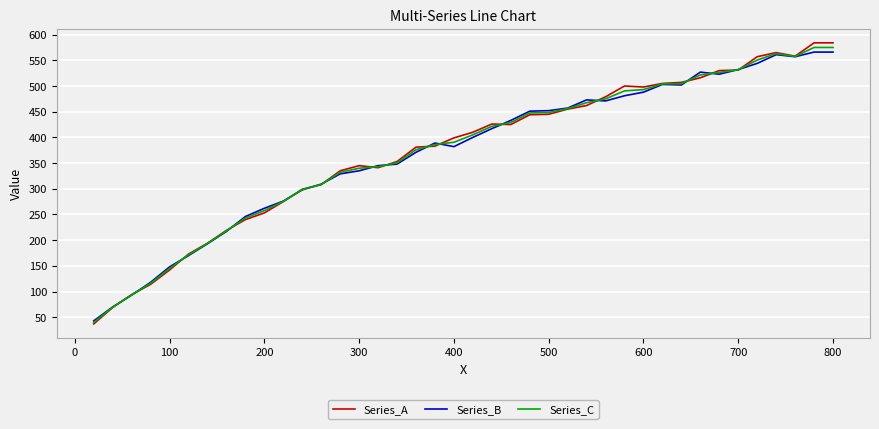

What is the highest value of the Series_B series?

566.0